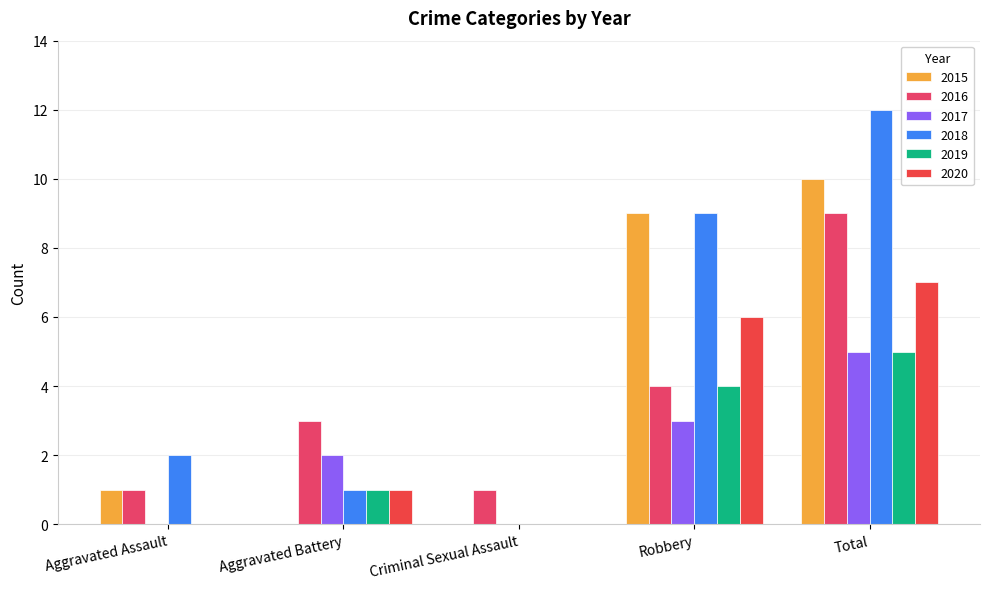

At which label does 2020 reach its minimum?

Aggravated Assault